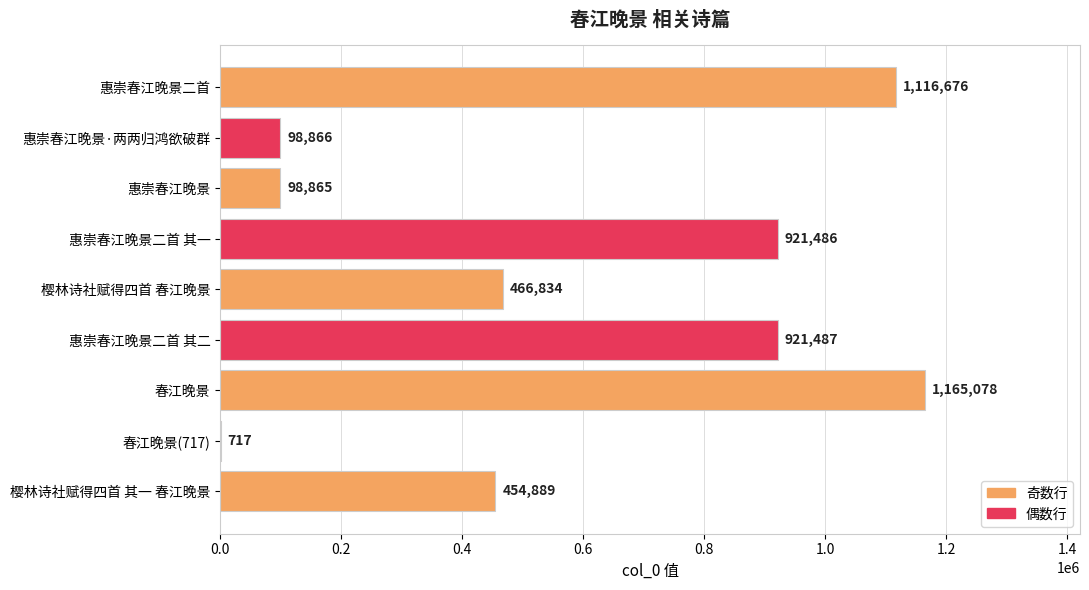

Reading top to bottom, extract all data points from this chart.

惠崇春江晚景二首=1116676	惠崇春江晚景·两两归鸿欲破群=98866	惠崇春江晚景=98865	惠崇春江晚景二首 其一=921486	樱林诗社赋得四首 春江晚景=466834	惠崇春江晚景二首 其二=921487	春江晚景=1165078	春江晚景(717)=717	樱林诗社赋得四首 其一 春江晚景=454889